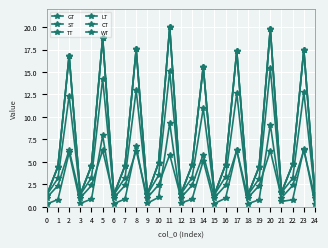

At which label is GT closest to 3?

10